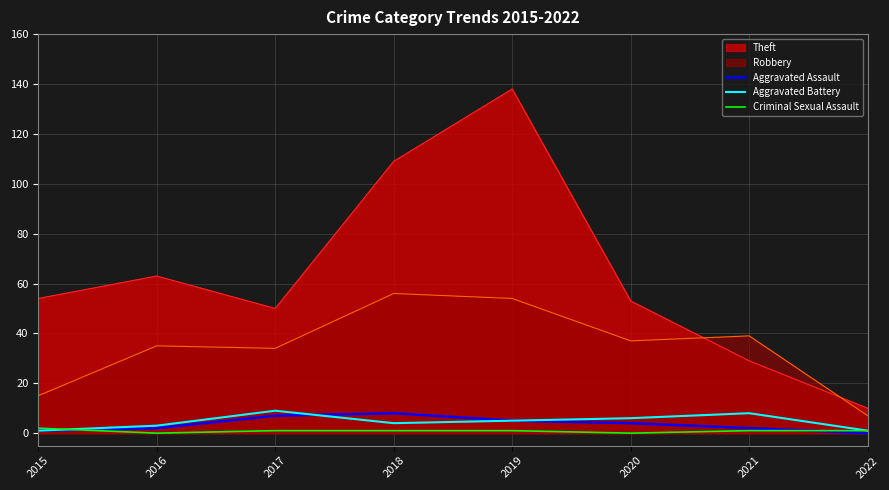

What are all the series names shown in the legend?

Theft, Robbery, Aggravated Assault, Aggravated Battery, Criminal Sexual Assault